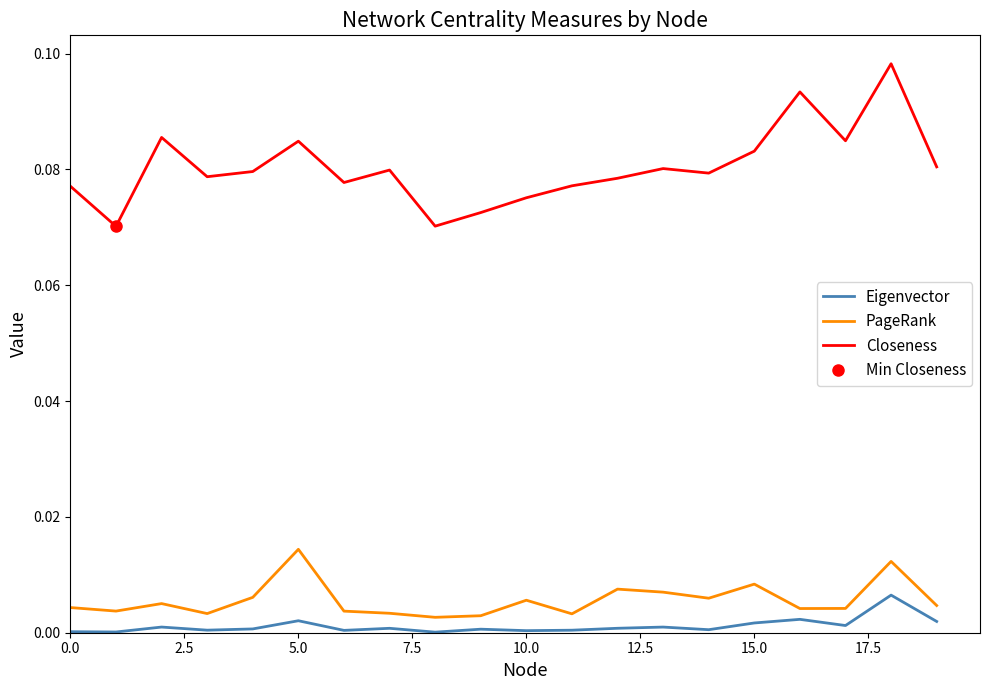

What are all the series names shown in the legend?

Eigenvector, PageRank, Closeness